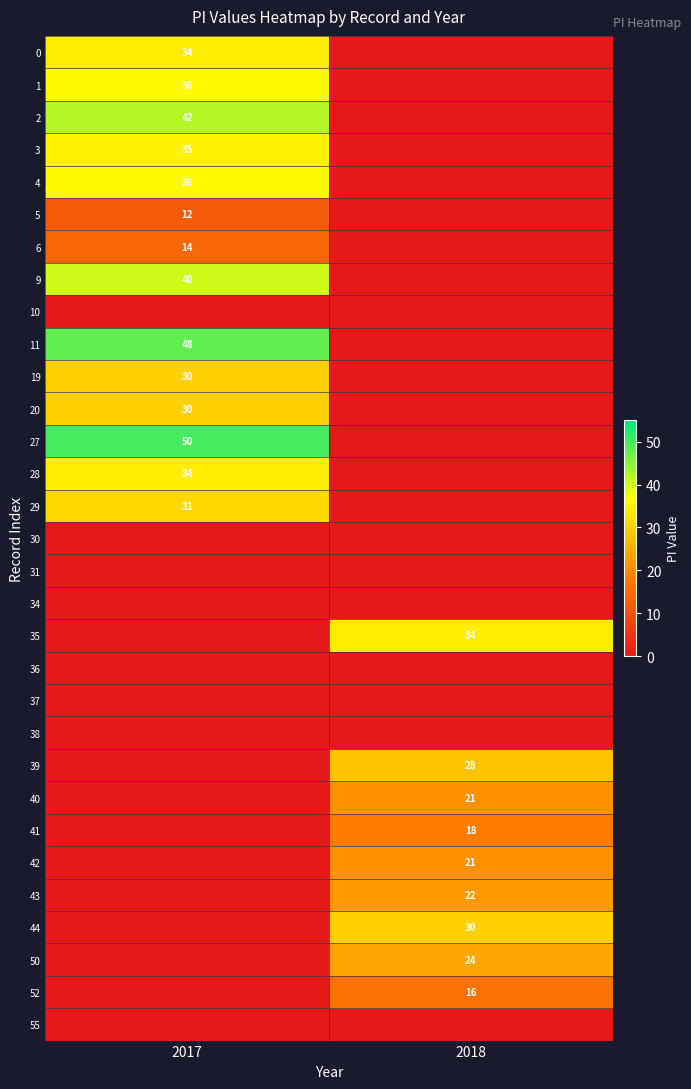

The value of 29 at 2017 is 31. True or false?

True